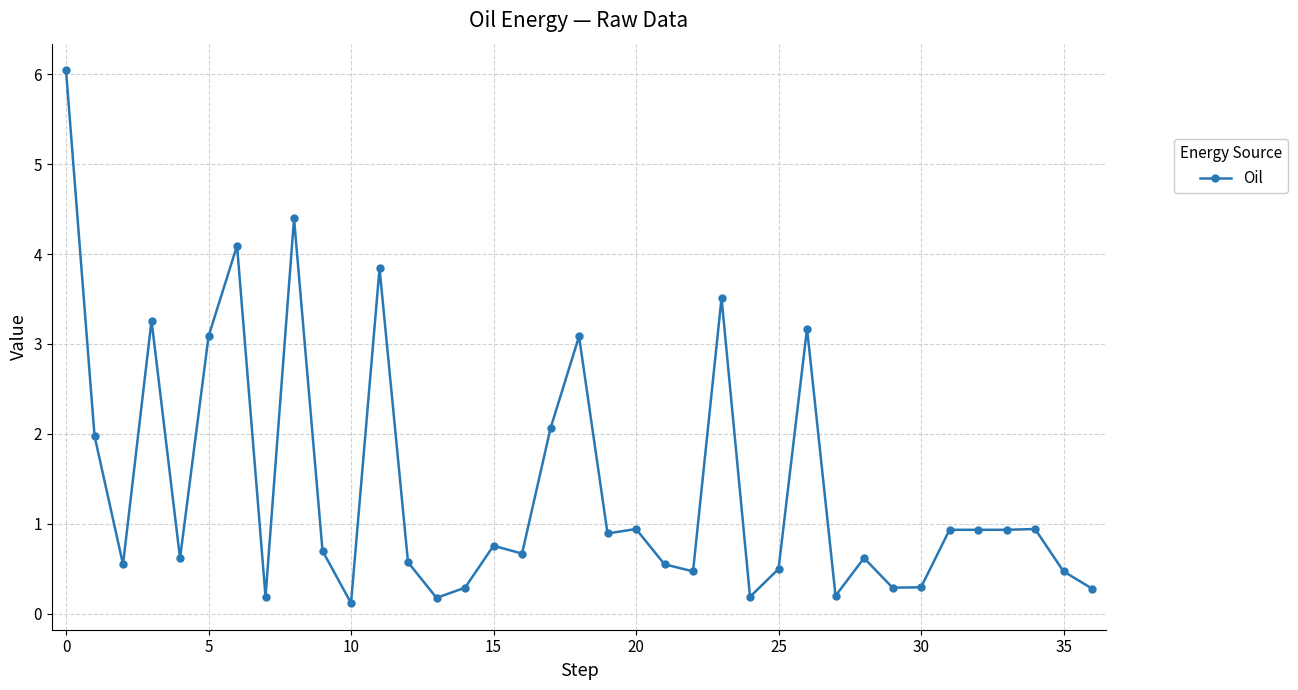

What is the value of the 20th point from the left?

0.9